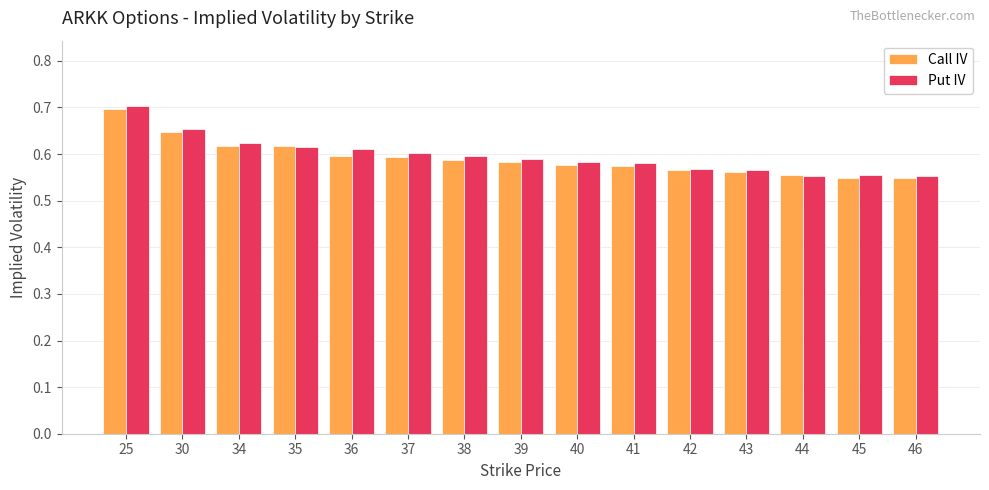

At how many categories does at least one series exceed 0?

15